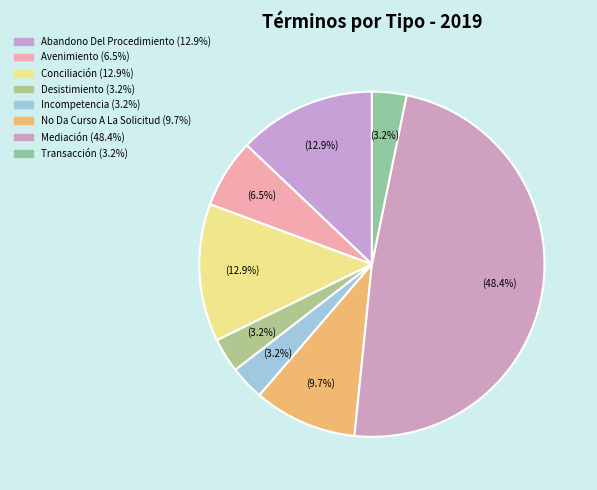

To the nearest percent, what portion does Mediación represent?

48%